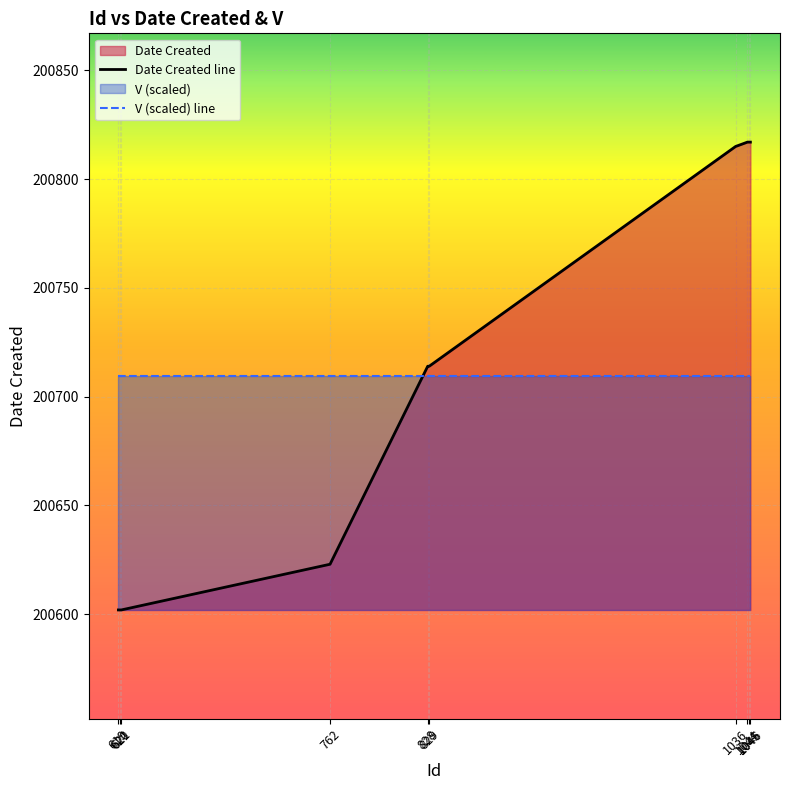

True or false: Date Created line and V (scaled) line intersect in this chart.

True